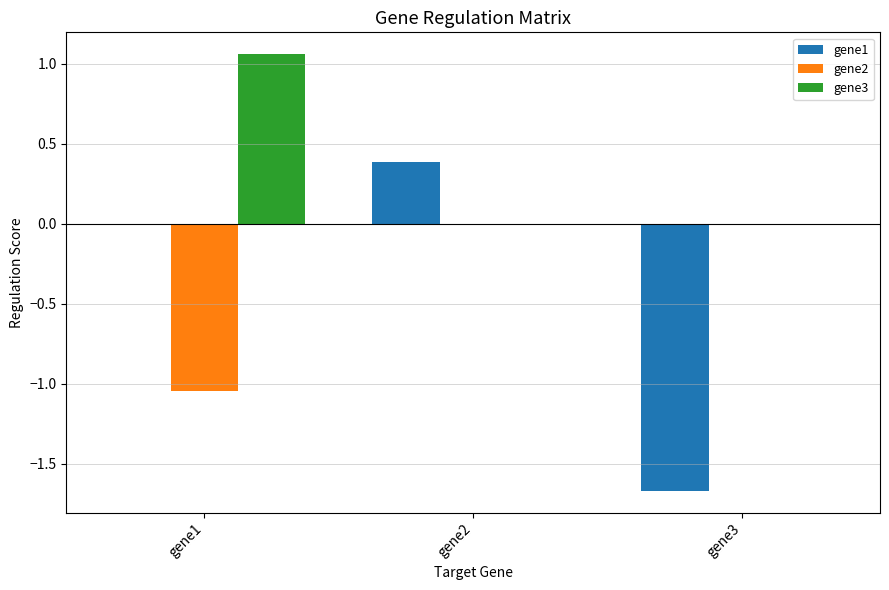

Count the number of data series in this chart.

3